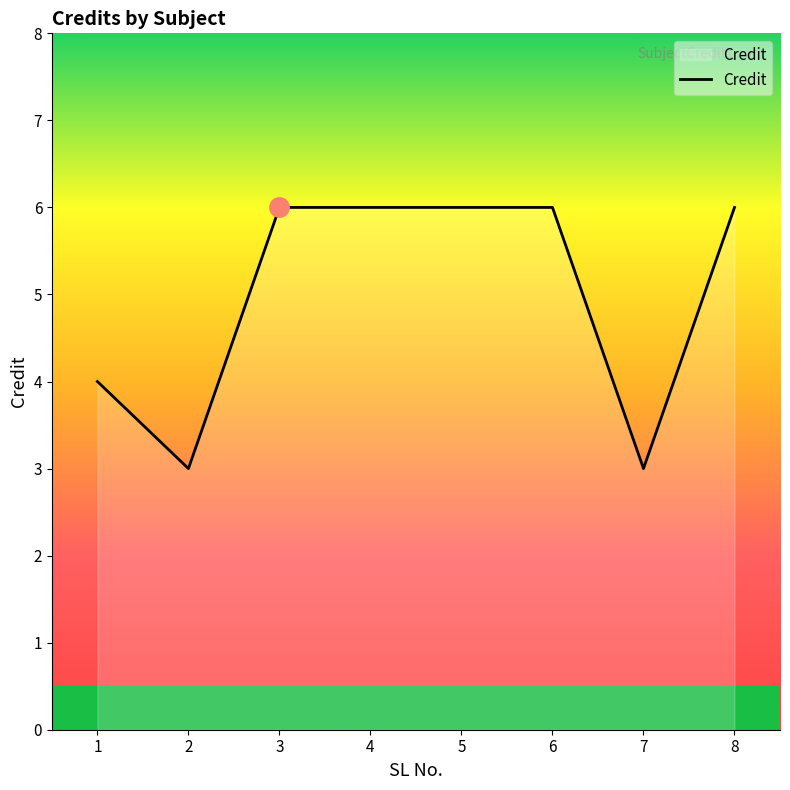

What is the greatest value displayed?

6